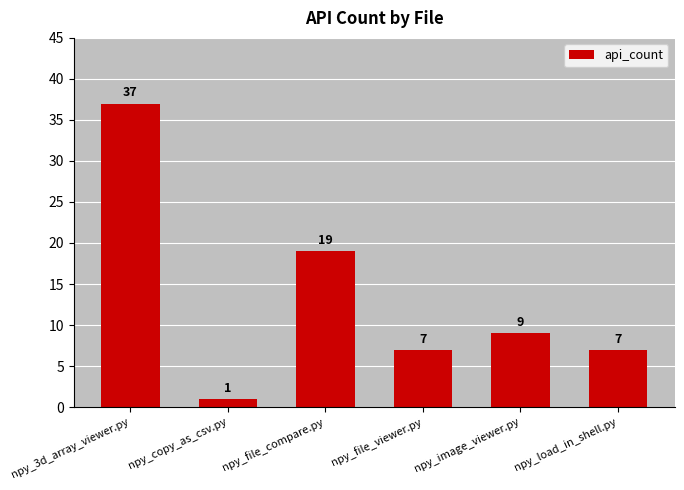

Read the value at npy_file_compare.py, to the nearest 5.

20